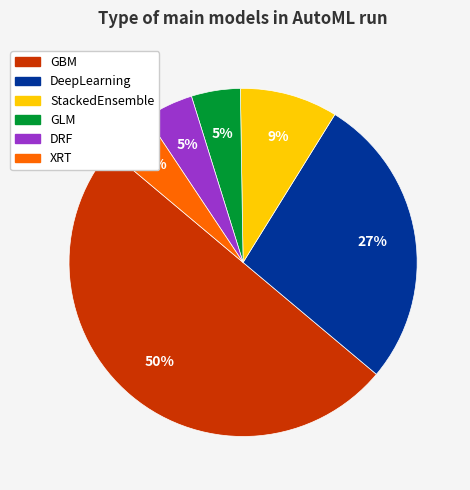

Between XRT and StackedEnsemble, which is larger?

StackedEnsemble